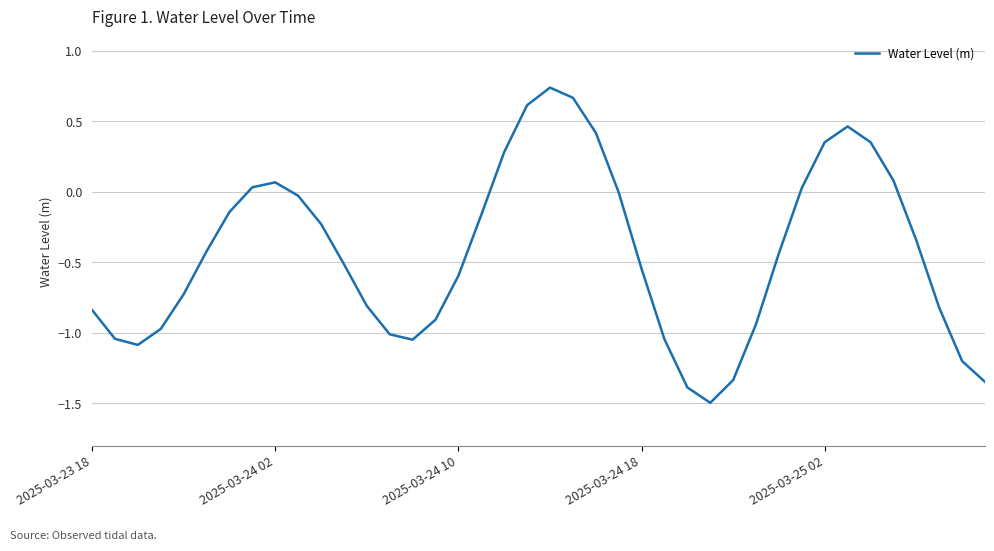

List the labels in order of value, largest first.

20, 21, 19, 33, 22, 32, 34, 18, 35, 8, 7, 31, 23, 9, 6, 17, 10, 36, 5, 30, 11, 24, 16, 2025-03-25 02, 12, 37, 2025-03-23 18, 15, 29, 2025-03-24 18, 13, 2025-03-24 02, 25, 14, 2025-03-24 10, 38, 28, 39, 26, 27